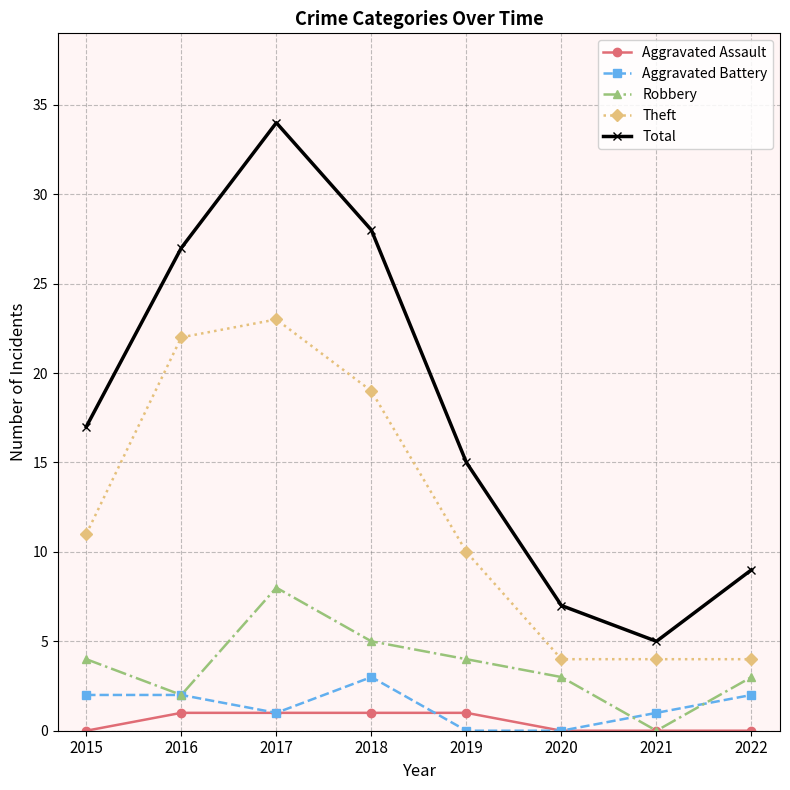

What is the approximate value of Robbery at 2015?

4